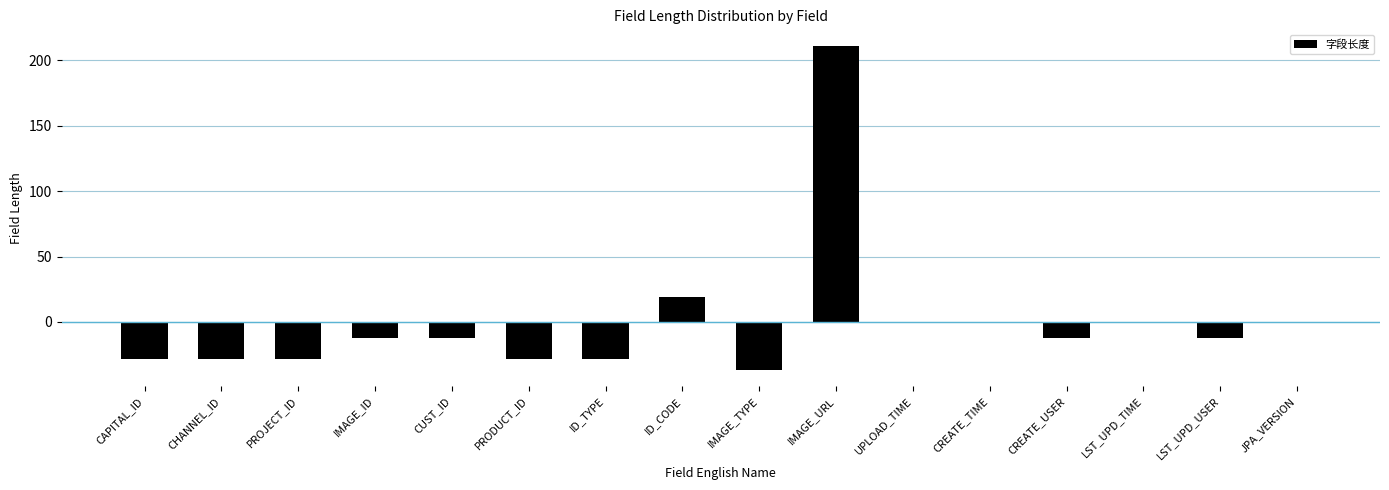

Is it true that the value at PROJECT_ID is -28.7?

True